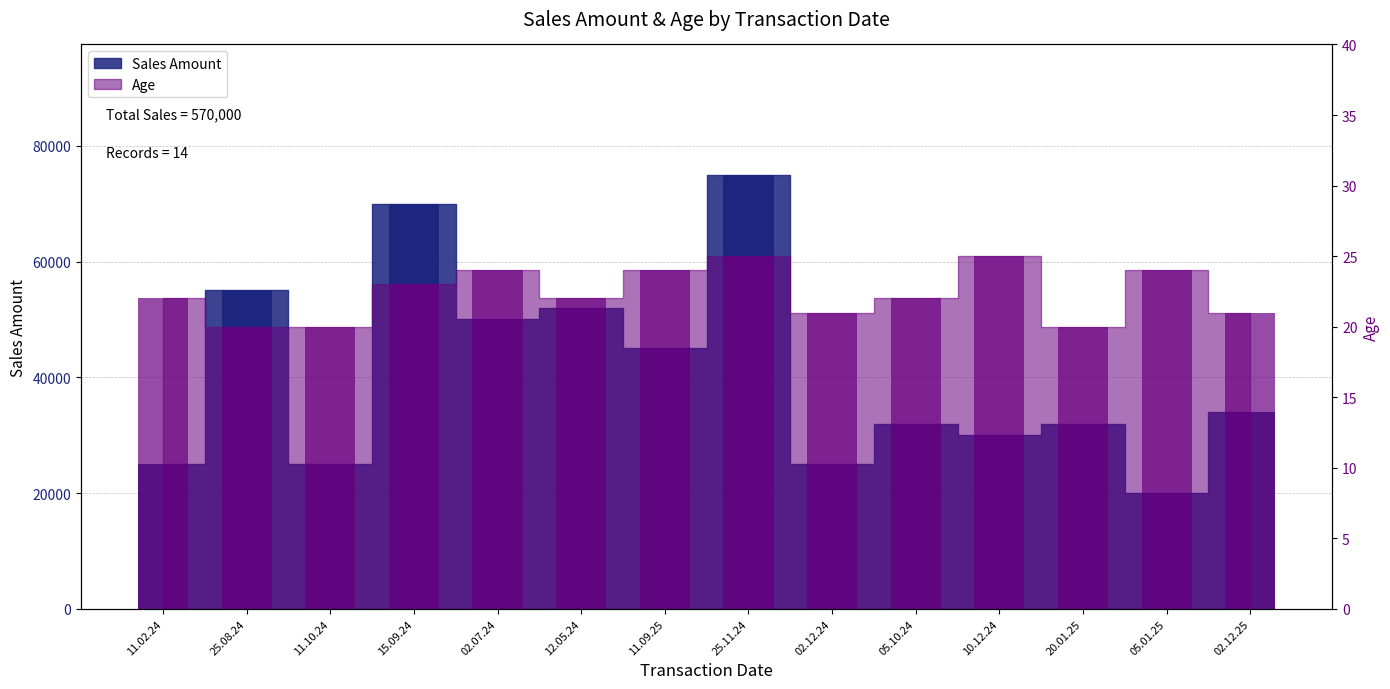

What are all the series names shown in the legend?

Sales Amount, Age